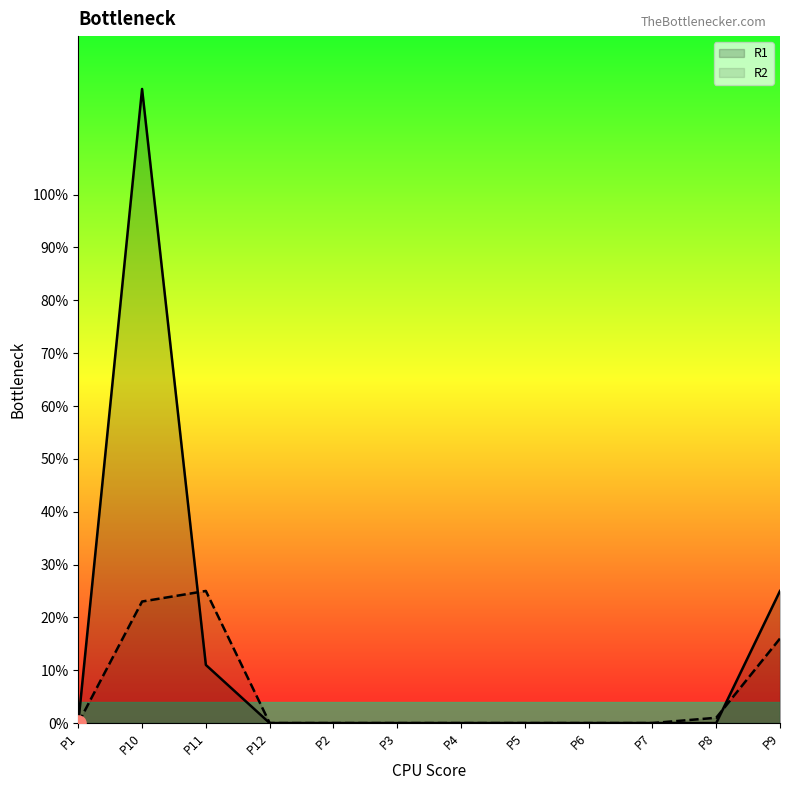

What are all the series names shown in the legend?

R1, R2